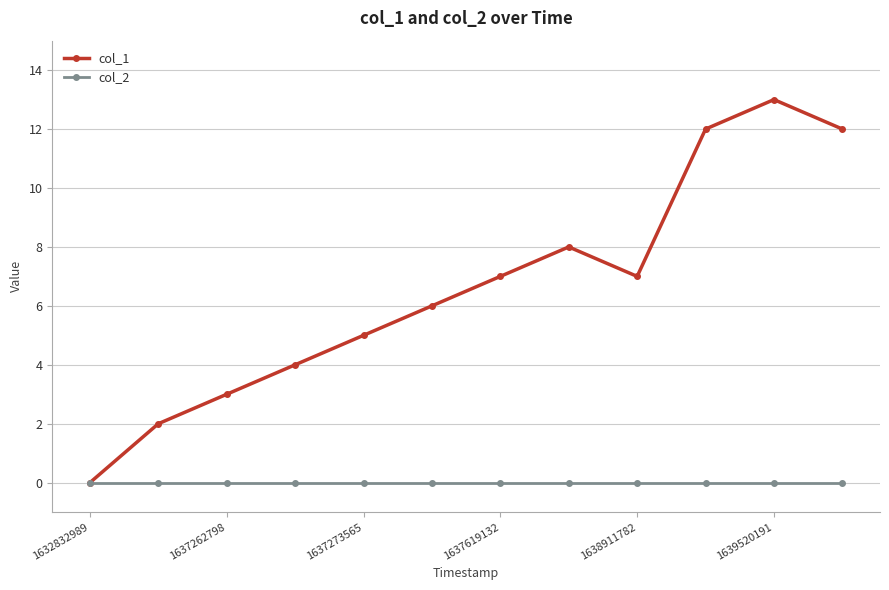

True or false: col_1 has more than 0 interior local peaks.

True